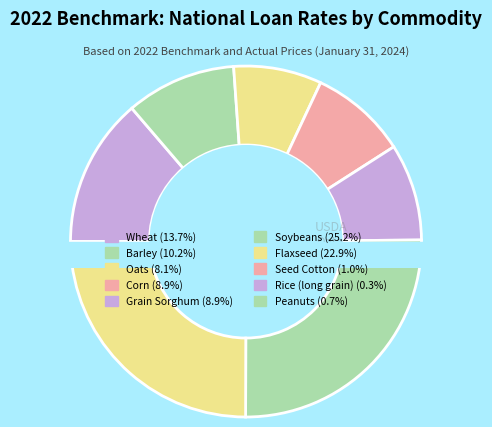

Which has a higher value, Flaxseed or Corn?

Flaxseed